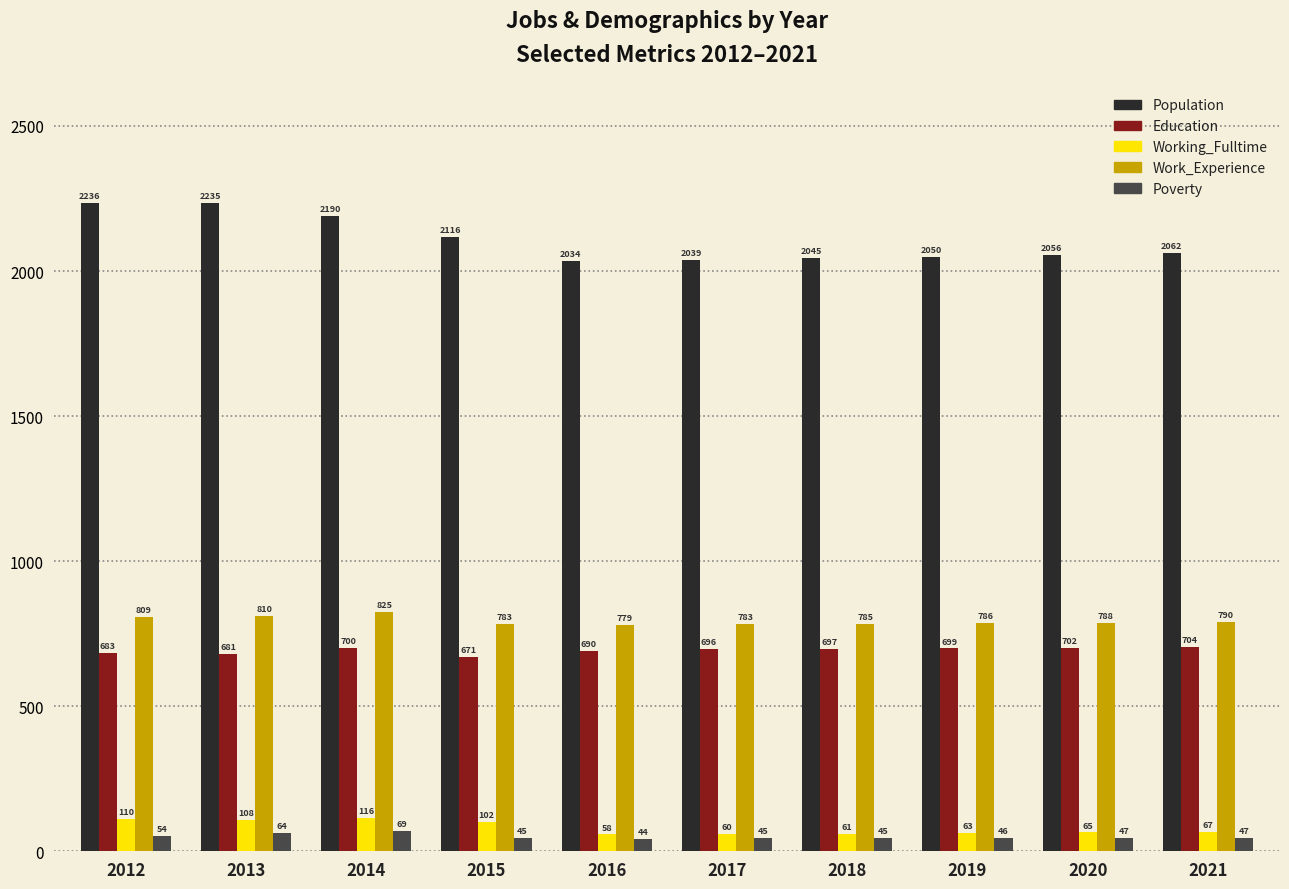

What is the average value of the Population series?

2106